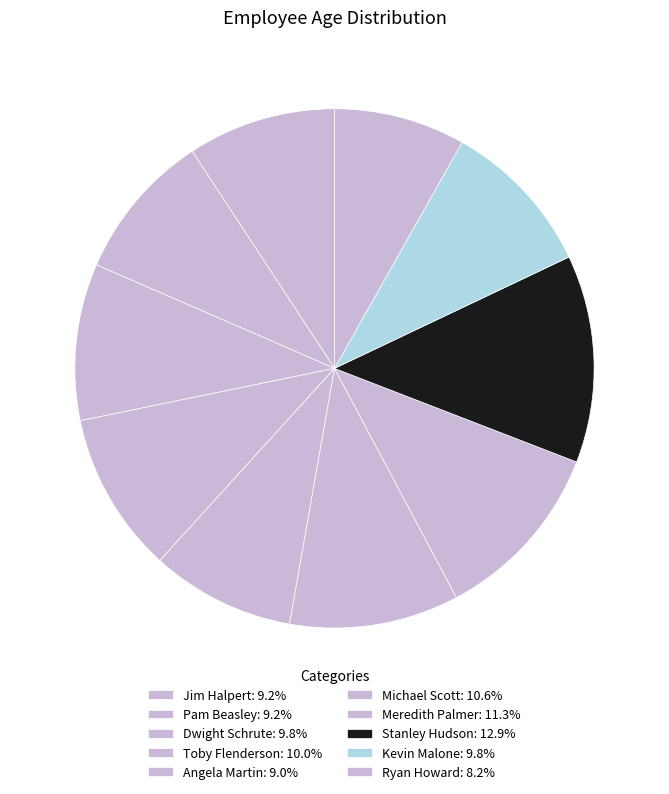

What is the change in value from Pam Beasley to Ryan Howard?

-4